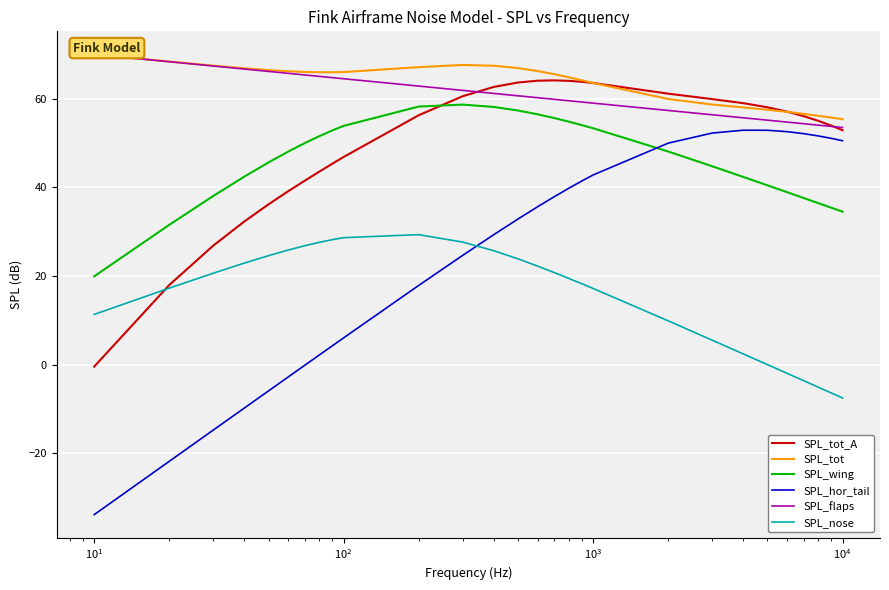

What is the maximum value for SPL_nose?

29.3